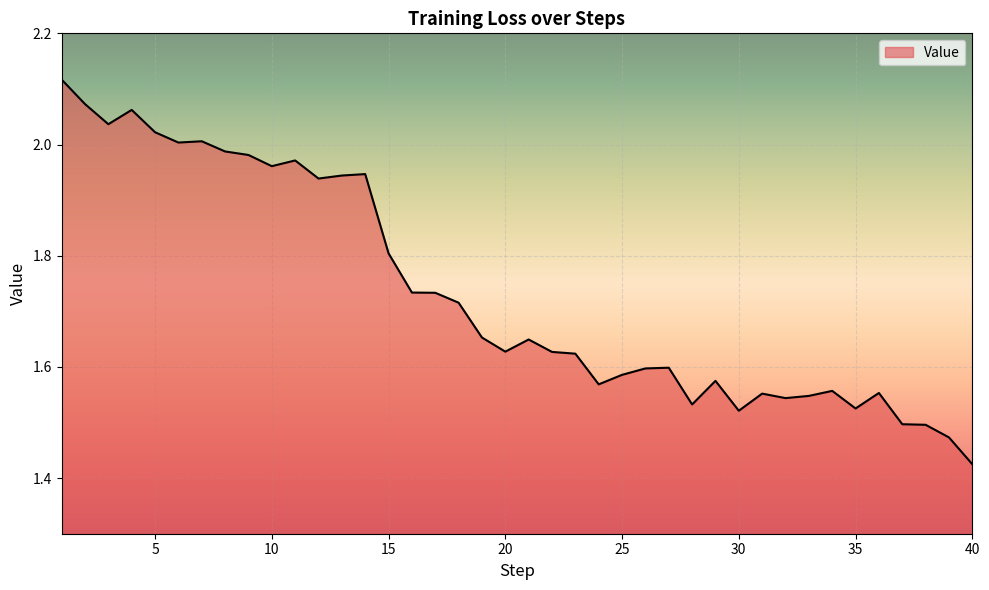

How many lines are shown in the chart?

1